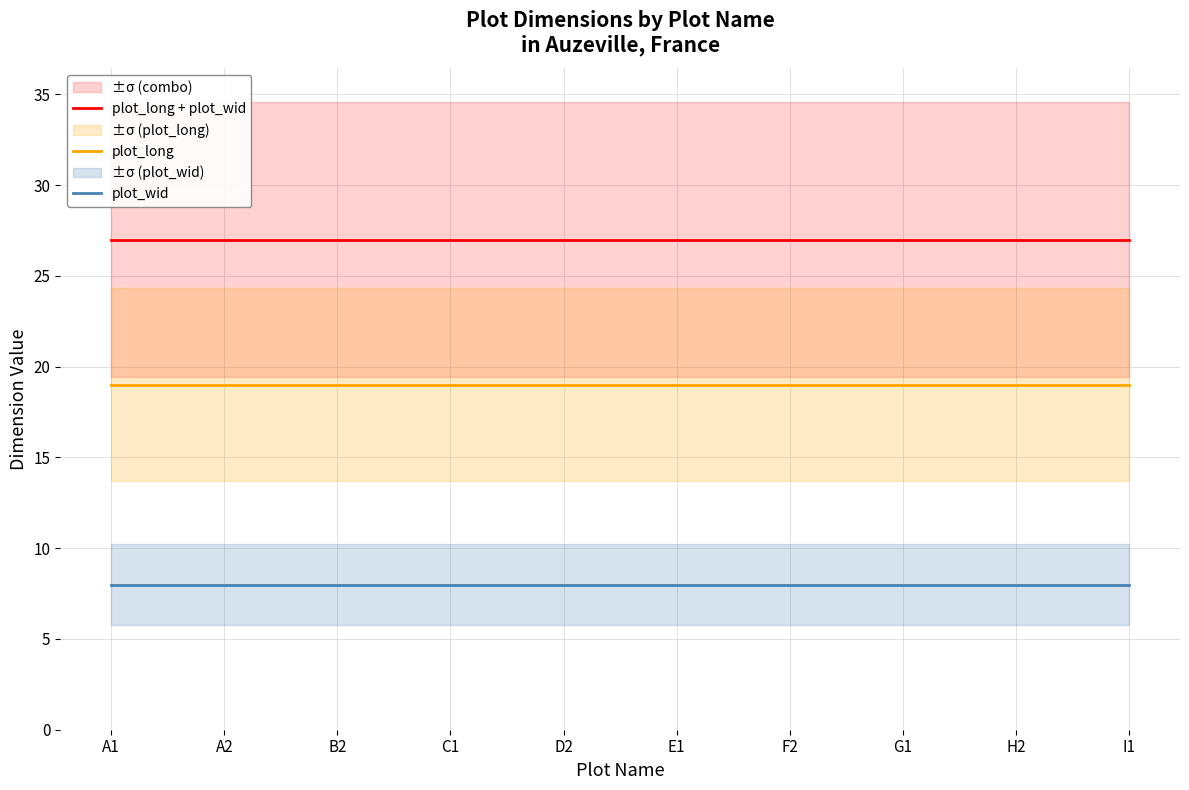

Rank the series by their maximum value, from highest to lowest.

plot_long + plot_wid, plot_long, plot_wid